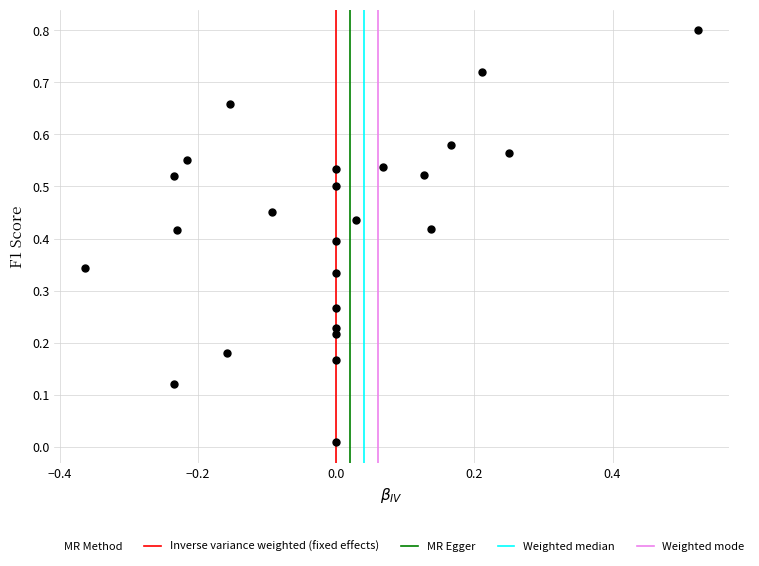

What is the range of X values (max minus min)?

0.9